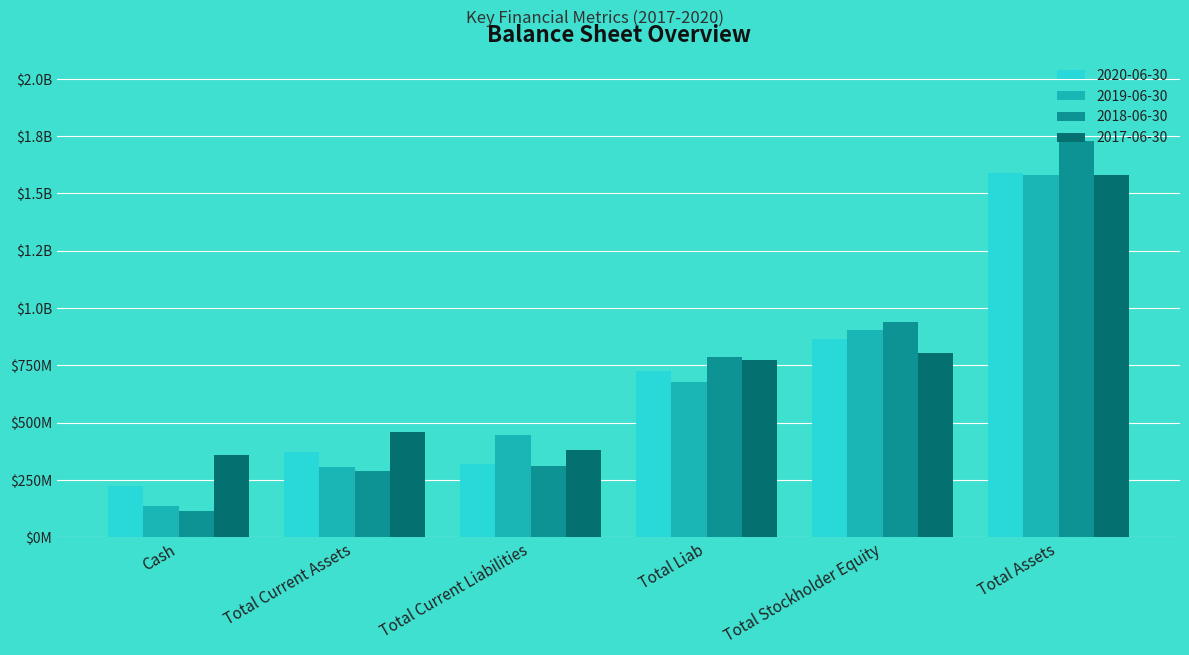

Does the chart contain stacked bars?

No